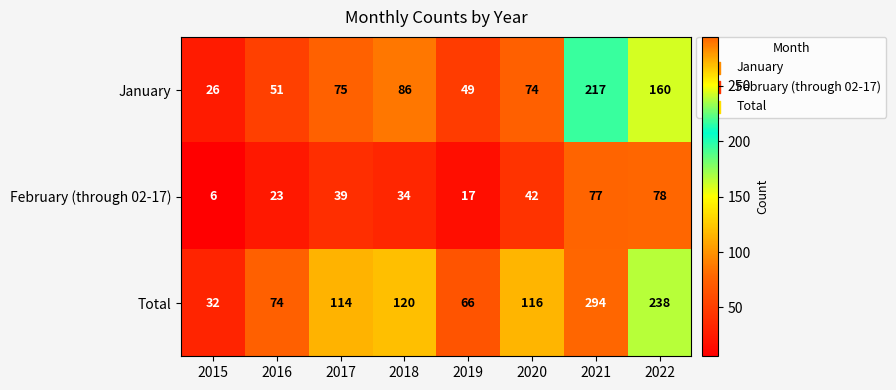

Is it true that January equals 17 at 2019?

False